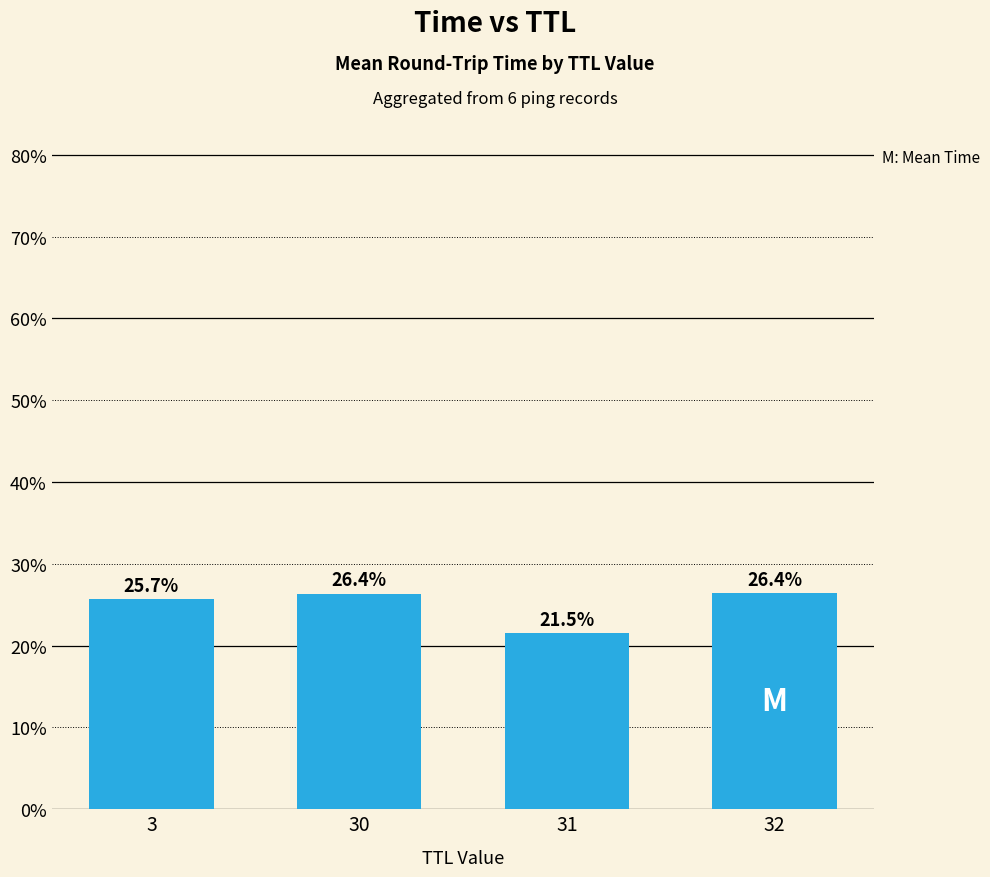

What is the value of the 4th bar from the left?

26.4